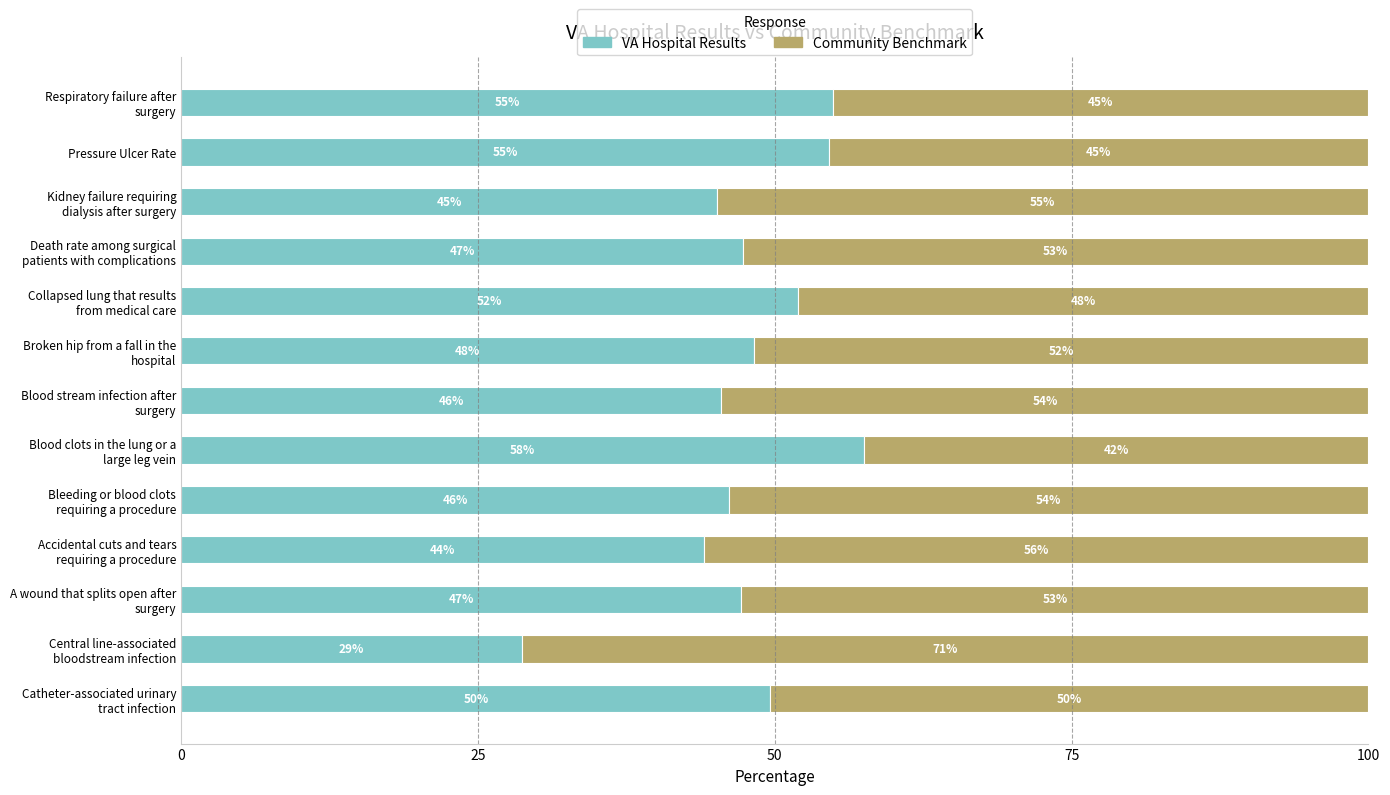

What is the lowest value of the VA Hospital Results series?

28.7